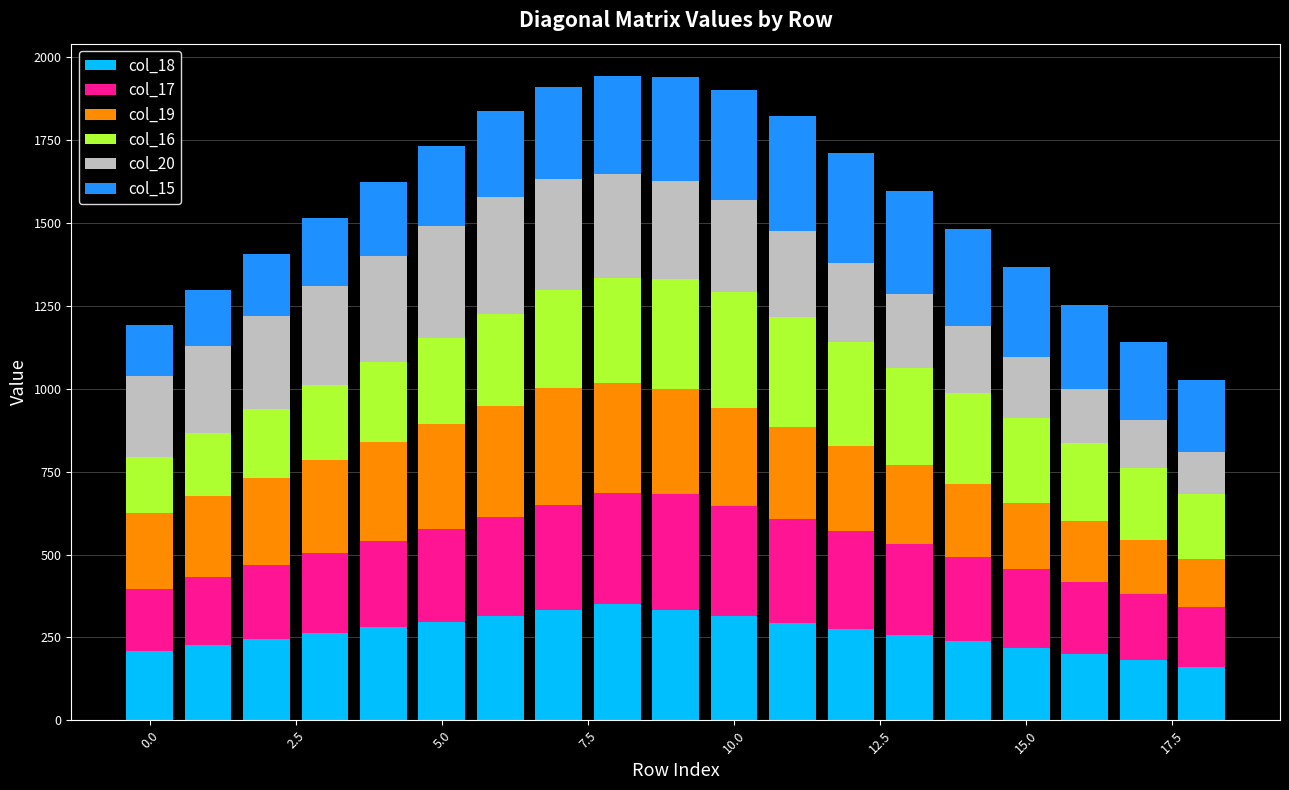

What is the maximum value for col_18?

352